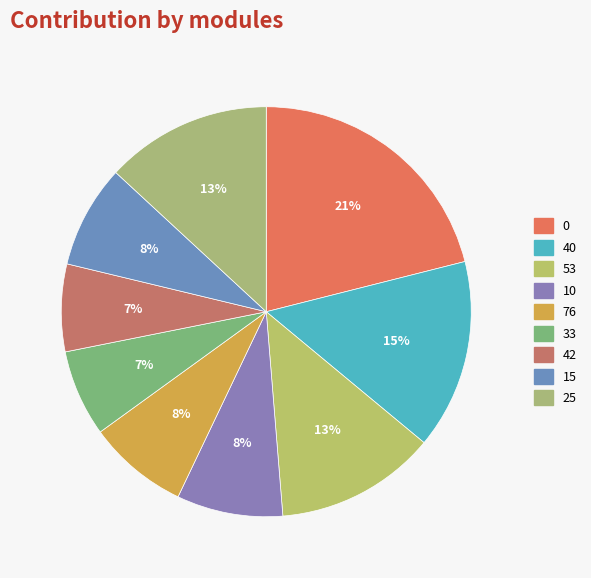

Combined, do 15 and 0 account for over 50%?

No